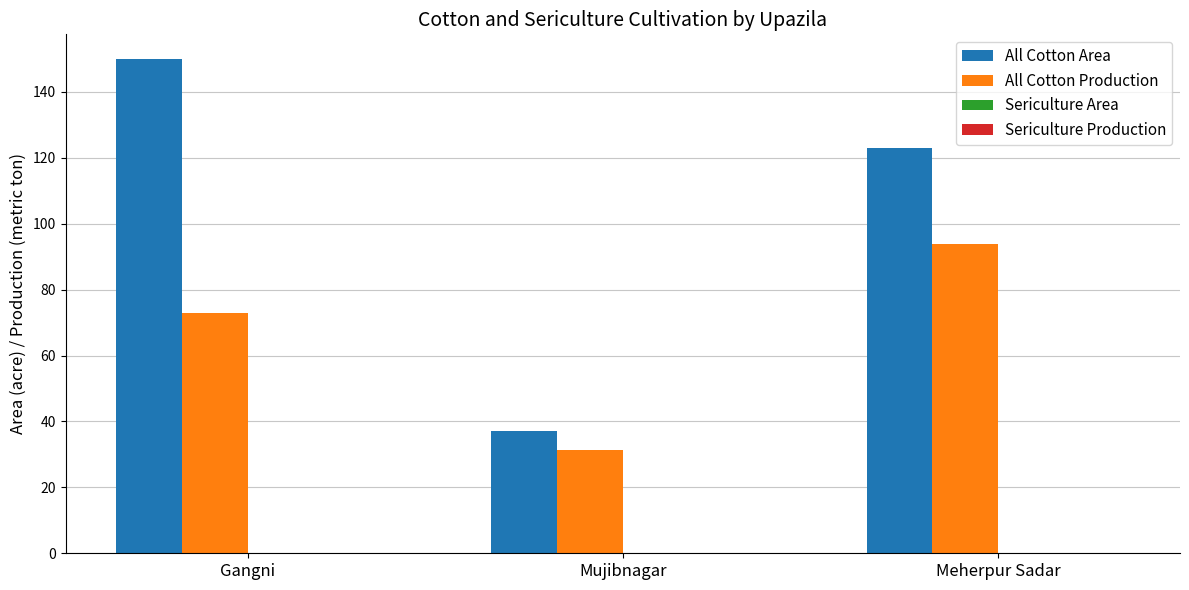

What is the label of the 1st bar from the left?

Gangni